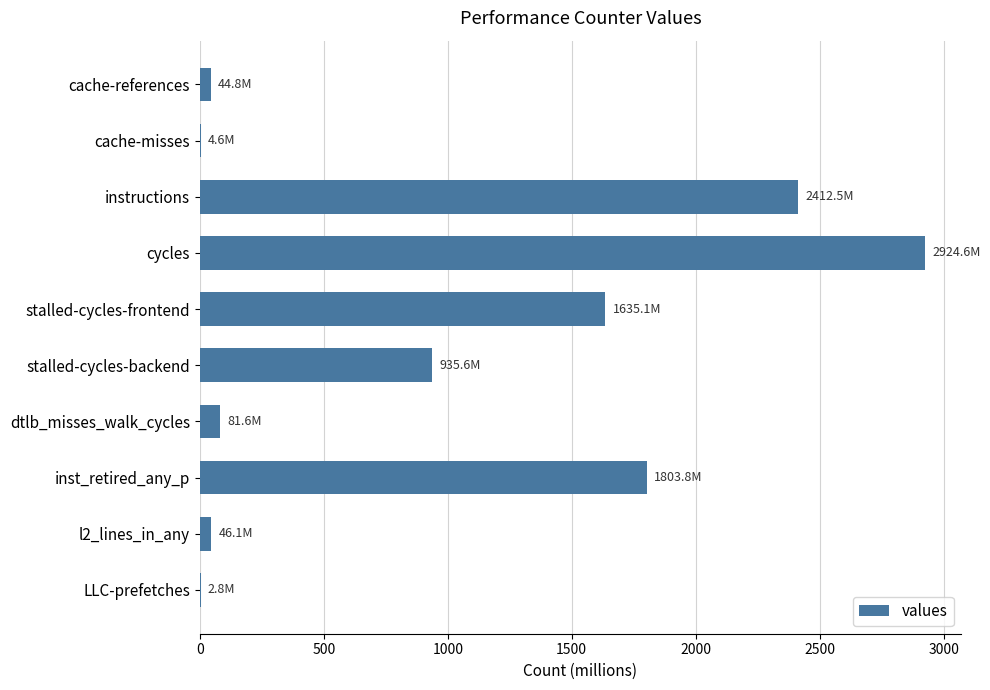

What is the average value?

989.1